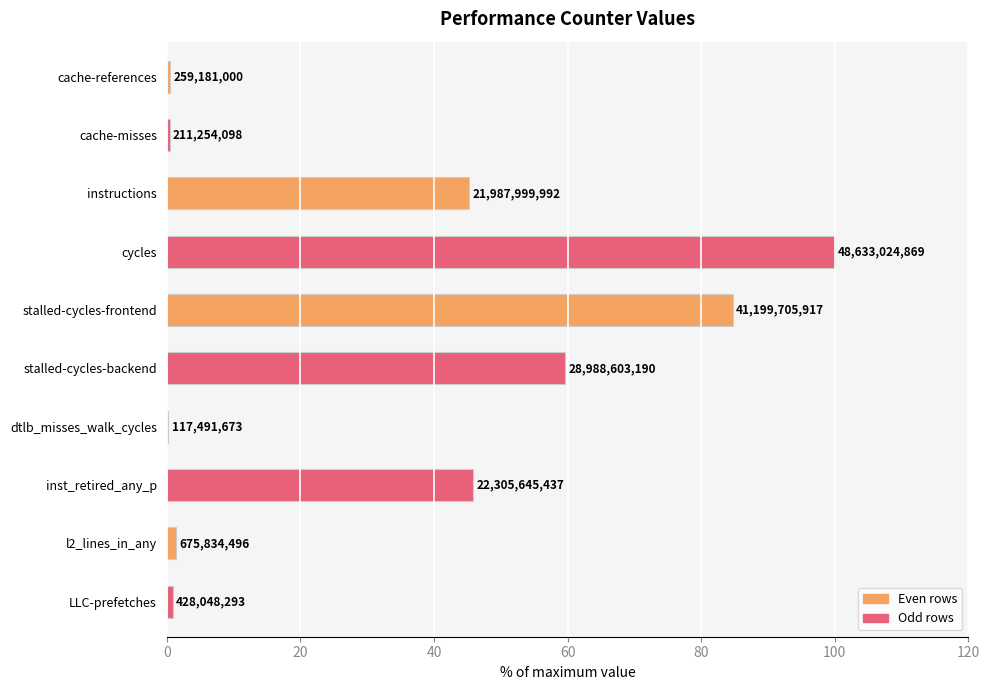

The value at cache-references is 0.3. True or false?

False